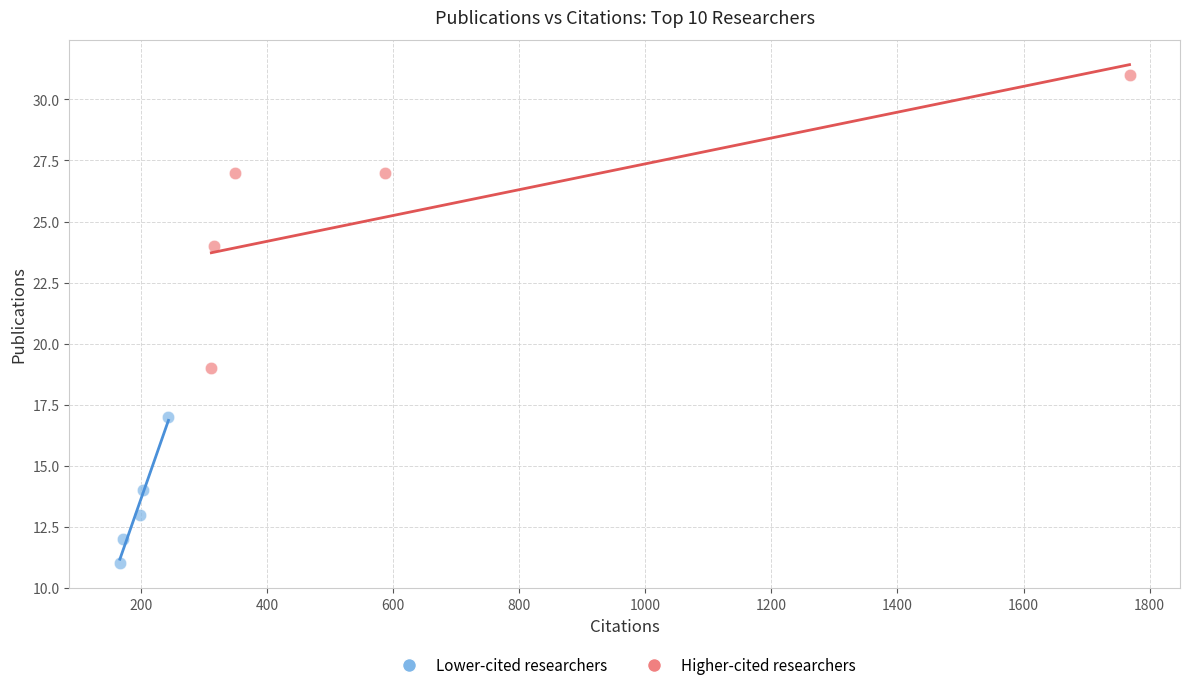

Which series contains the highest Y value?

Higher-cited researchers